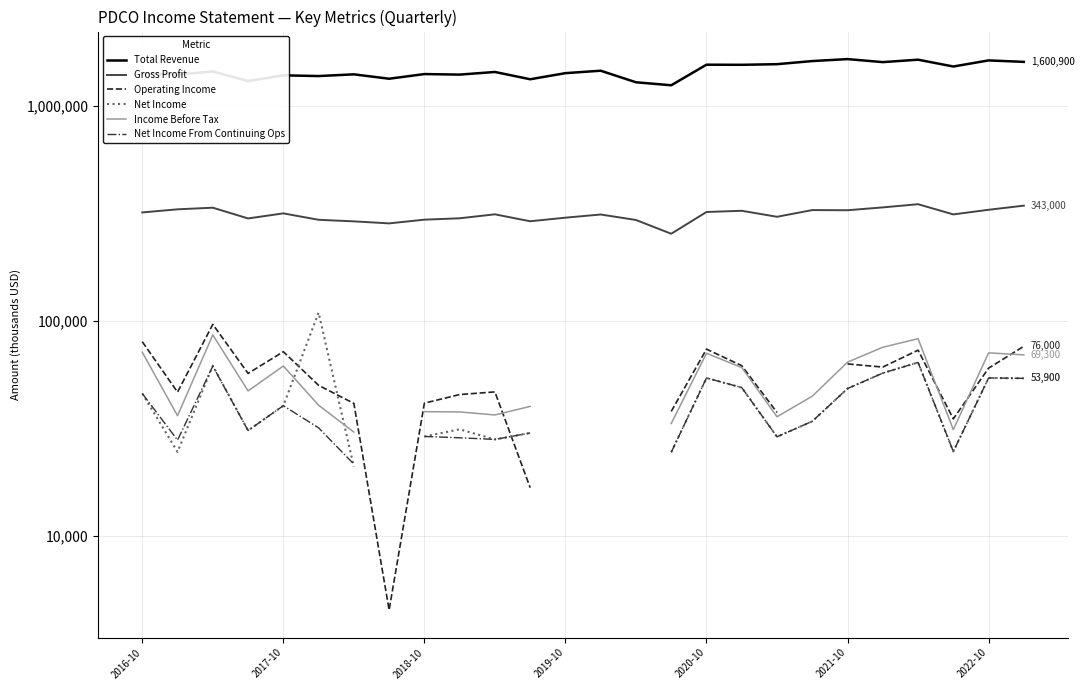

Is it true that Net Income From Continuing Ops equals 34000.0 at 19?

True